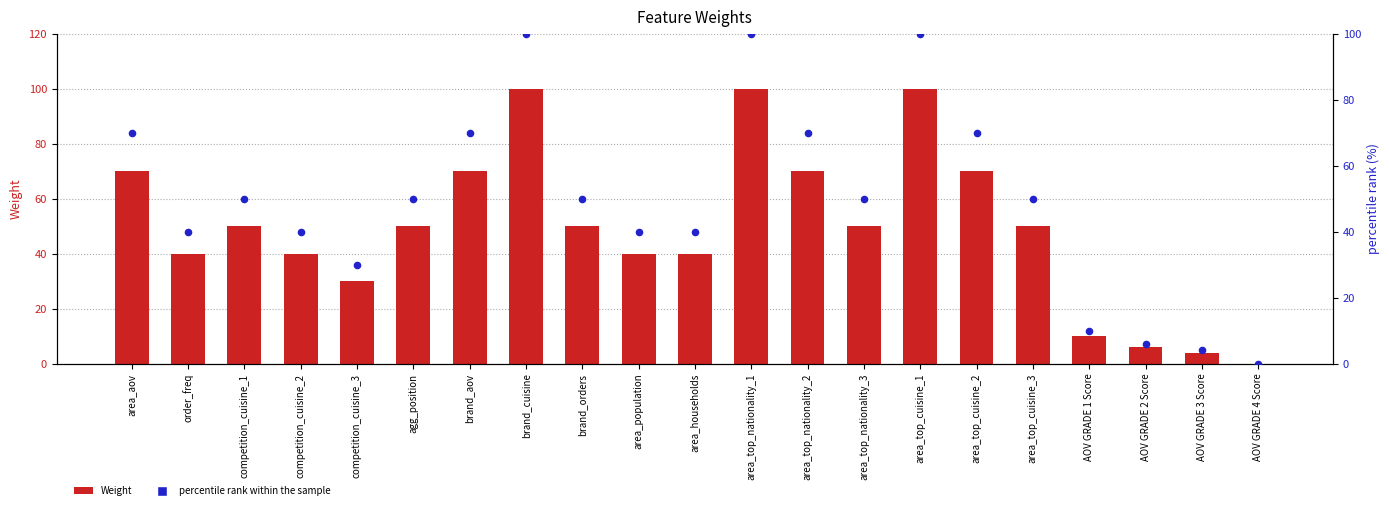

At which category is the sum across all series the highest?

brand_cuisine